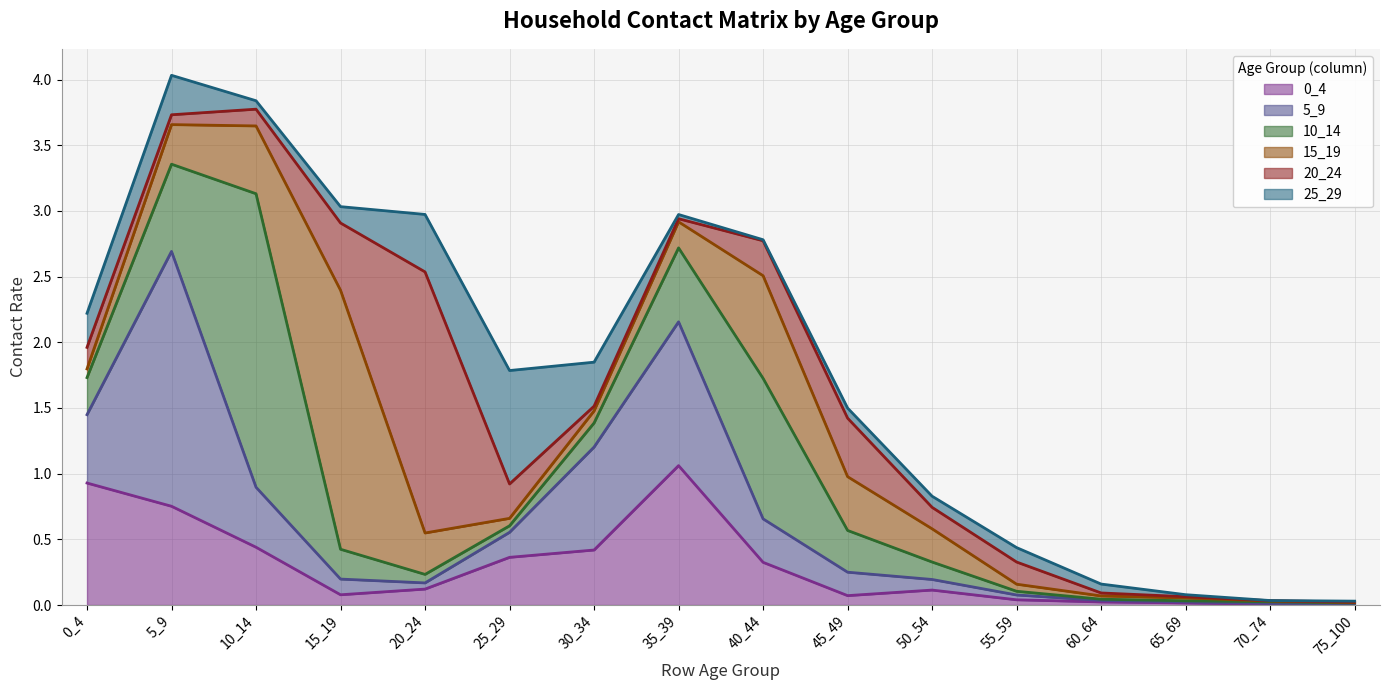

Reading left to right, what are all the values shown in this chart?

0_4: 0_4=0.9	5_9=0.8	10_14=0.4	15_19=0.1	20_24=0.1	25_29=0.4	30_34=0.4	35_39=1.1	40_44=0.3	45_49=0.1	50_54=0.1	55_59=0.0	60_64=0.0	65_69=0.0	70_74=0.0	75_100=0.0
5_9: 0_4=0.5	5_9=1.9	10_14=0.5	15_19=0.1	20_24=0.0	25_29=0.2	30_34=0.8	35_39=1.1	40_44=0.3	45_49=0.2	50_54=0.1	55_59=0.0	60_64=0.0	65_69=0.0	70_74=0.0	75_100=0.0
10_14: 0_4=0.3	5_9=0.7	10_14=2.2	15_19=0.2	20_24=0.1	25_29=0.0	30_34=0.2	35_39=0.6	40_44=1.1	45_49=0.3	50_54=0.1	55_59=0.0	60_64=0.0	65_69=0.0	70_74=0.0	75_100=0.0
15_19: 0_4=0.1	5_9=0.3	10_14=0.5	15_19=2.0	20_24=0.3	25_29=0.1	30_34=0.1	35_39=0.2	40_44=0.8	45_49=0.4	50_54=0.3	55_59=0.1	60_64=0.0	65_69=0.0	70_74=0.0	75_100=0.0
20_24: 0_4=0.2	5_9=0.1	10_14=0.1	15_19=0.5	20_24=2.0	25_29=0.3	30_34=0.0	35_39=0.0	40_44=0.3	45_49=0.4	50_54=0.2	55_59=0.2	60_64=0.0	65_69=0.0	70_74=0.0	75_100=0.0
25_29: 0_4=0.3	5_9=0.3	10_14=0.1	15_19=0.1	20_24=0.4	25_29=0.9	30_34=0.3	35_39=0.0	40_44=0.0	45_49=0.1	50_54=0.1	55_59=0.1	60_64=0.1	65_69=0.0	70_74=0.0	75_100=0.0